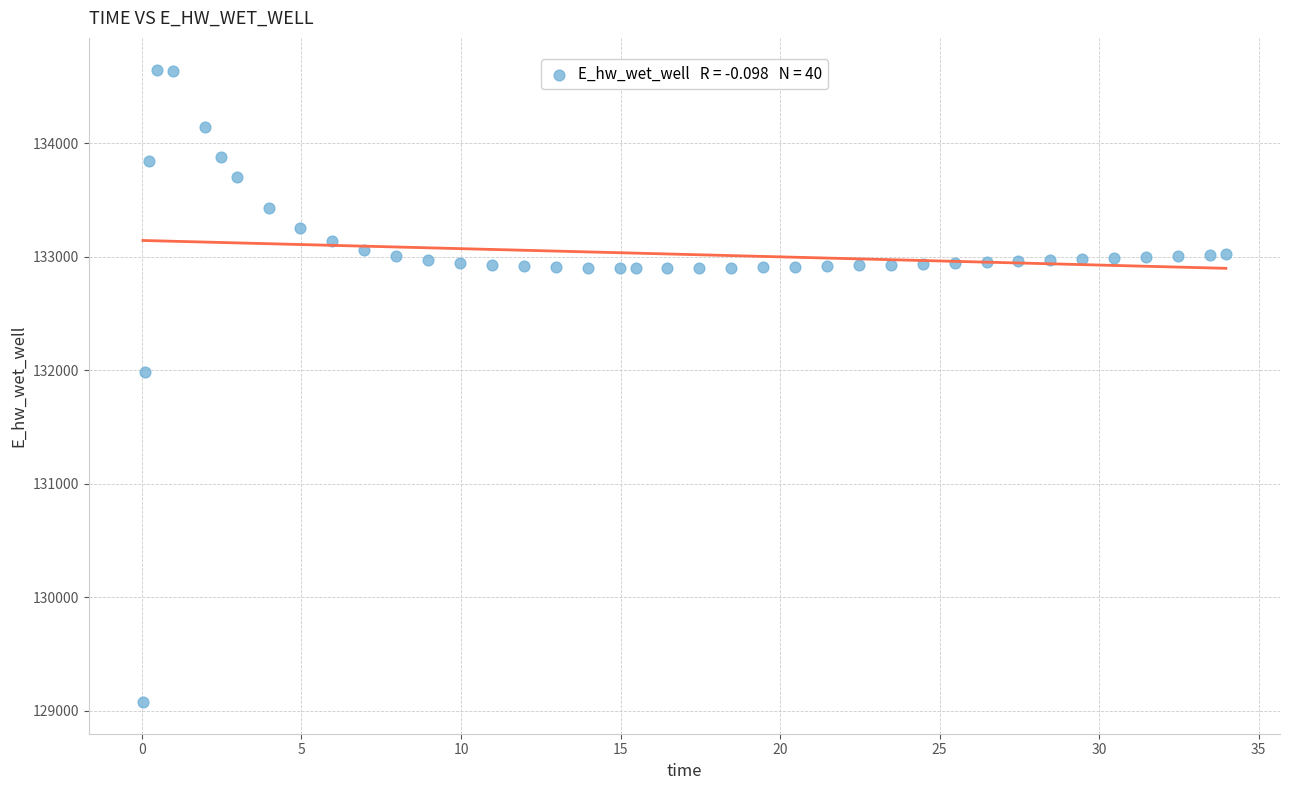

What is the range of X values (max minus min)?

33.9